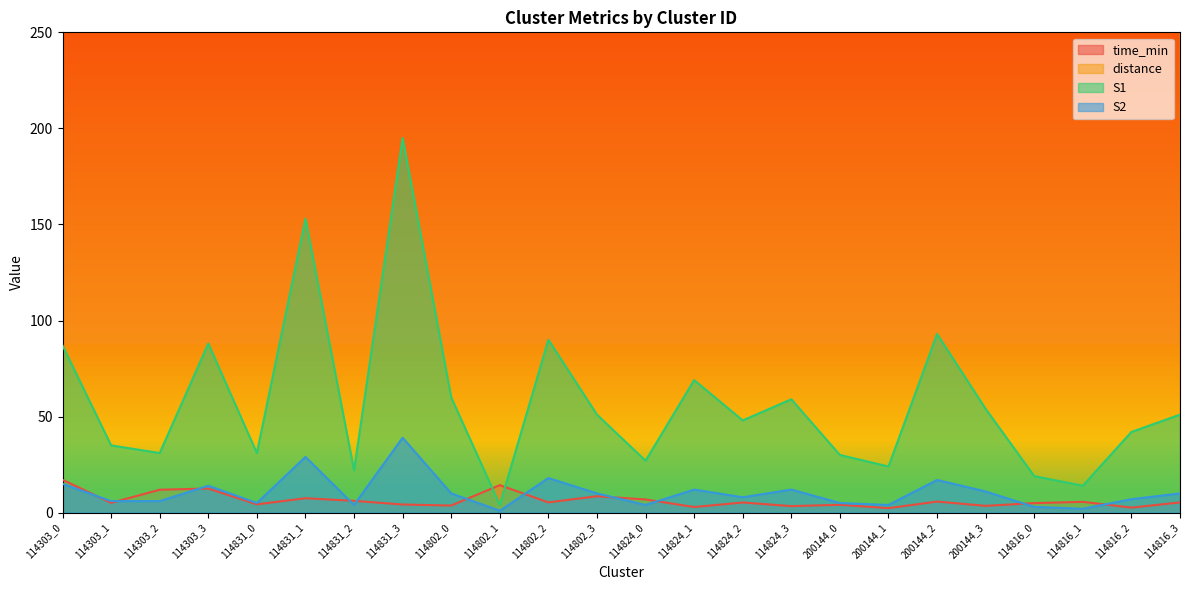

What is the value of the S1 point at the 23rd from the left?

42.0